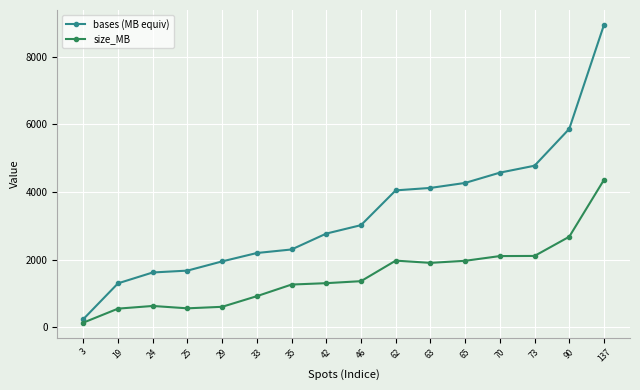

What is the value of the bases (MB equiv) point at the 1st from the left?

236.1